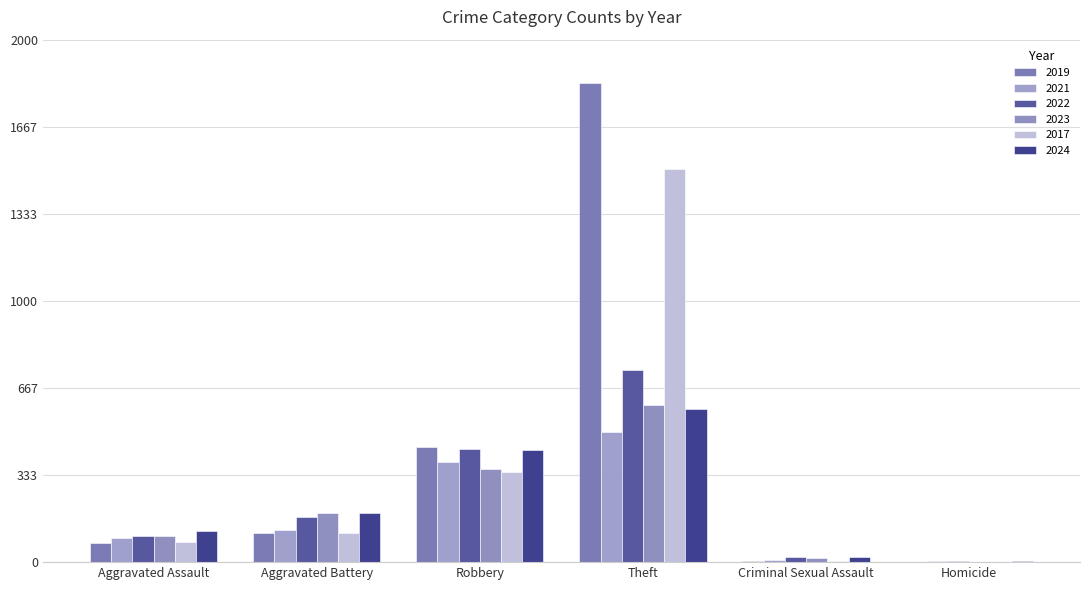

What position from the left is Homicide?

6